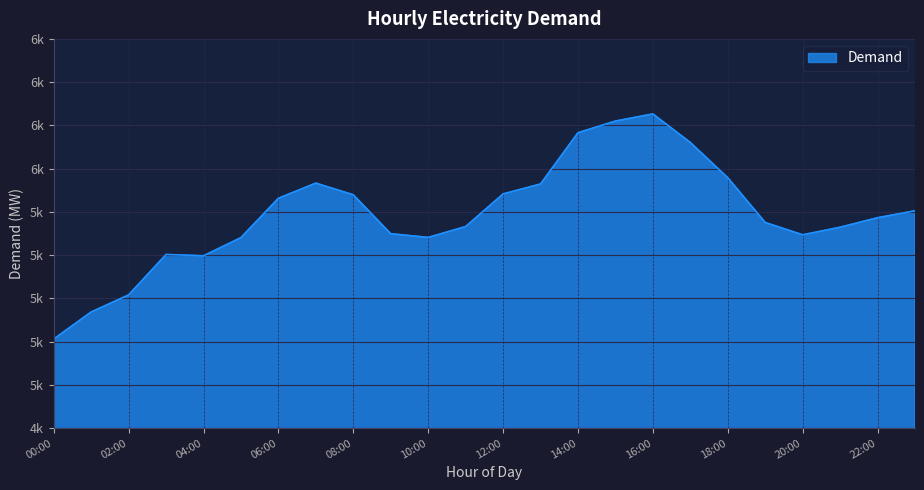

What is the maximum value shown in the chart?

6253